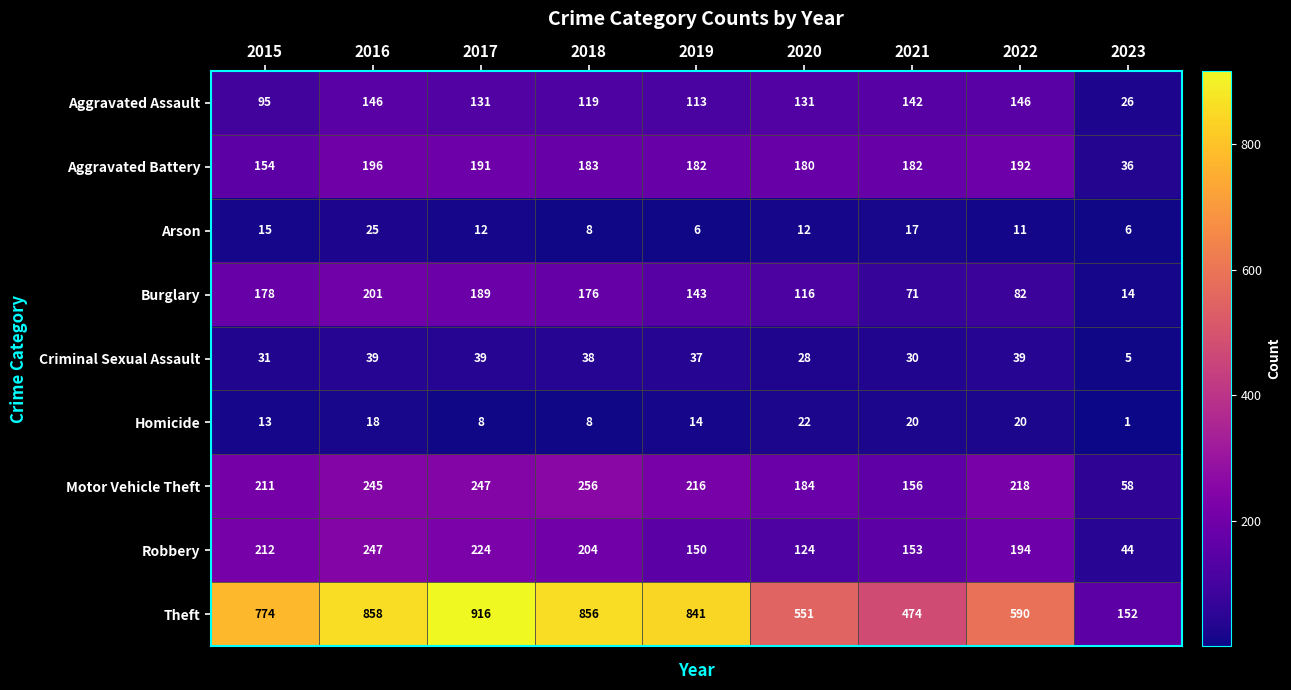

Which label corresponds to the largest value in the chart?

2017